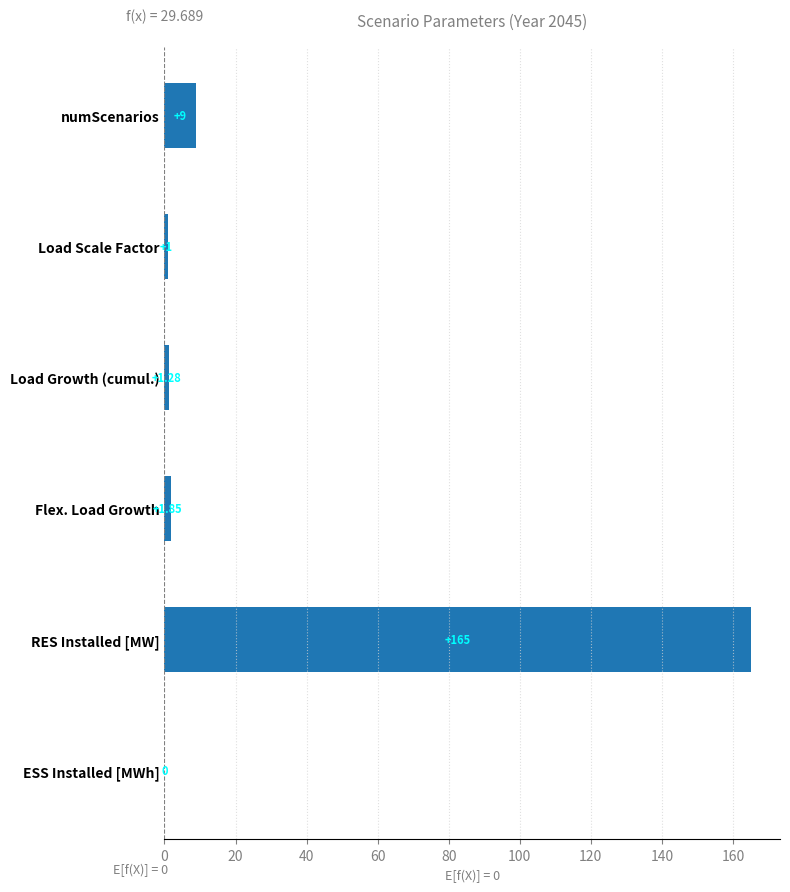

At which category does the chart reach its peak across all series?

RES Installed [MW]